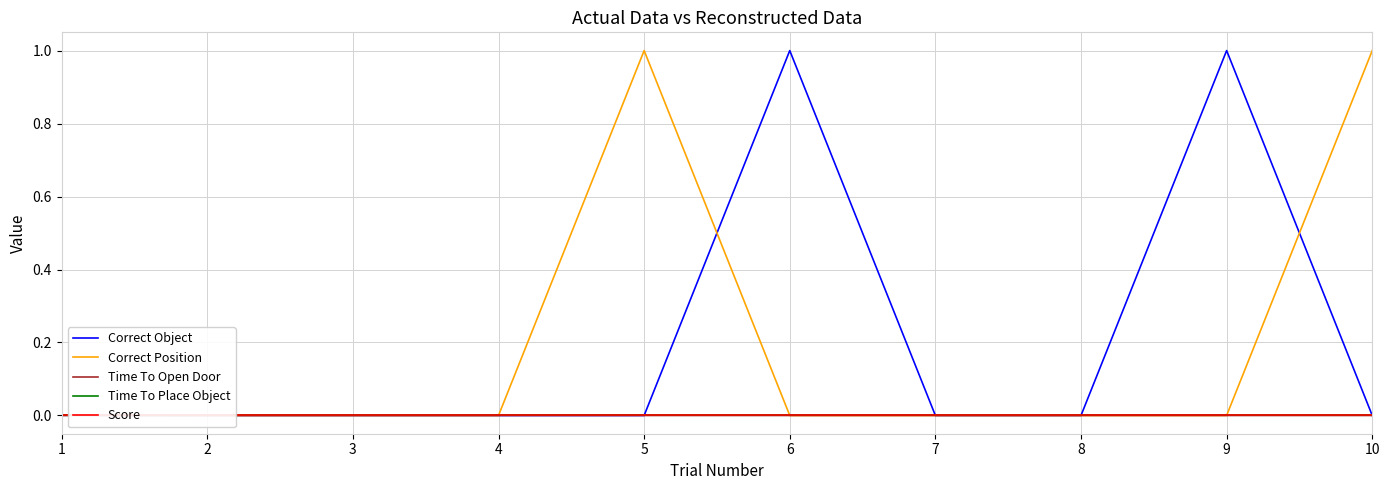

Reading left to right, list all the values displayed in this chart.

Correct Object: 0.0	0.0	0.0	0.0	0.0	1.0	0.0	0.0	1.0	0.0
Correct Position: 0.0	0.0	0.0	0.0	1.0	0.0	0.0	0.0	0.0	1.0
Time To Open Door: 0.0	0.0	0.0	0.0	0.0	0.0	0.0	0.0	0.0	0.0
Time To Place Object: 0.0	0.0	0.0	0.0	0.0	0.0	0.0	0.0	0.0	0.0
Score: 0.0	0.0	0.0	0.0	0.0	0.0	0.0	0.0	0.0	0.0